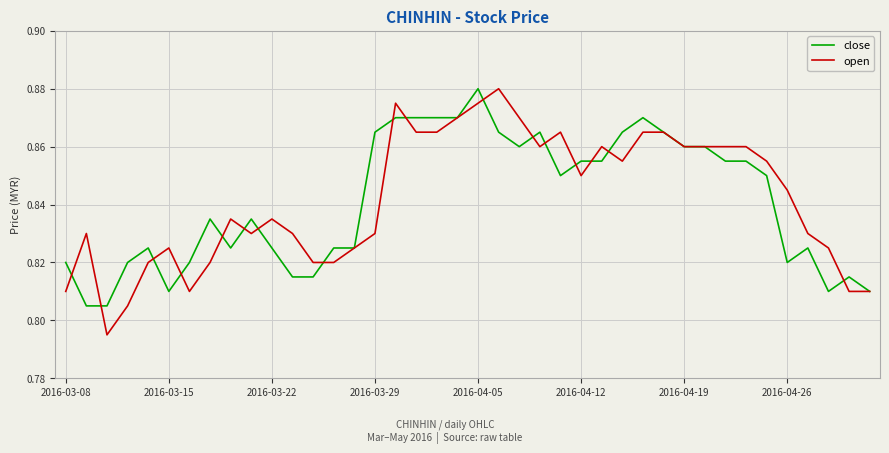

Which series has the widest spread of values?

open